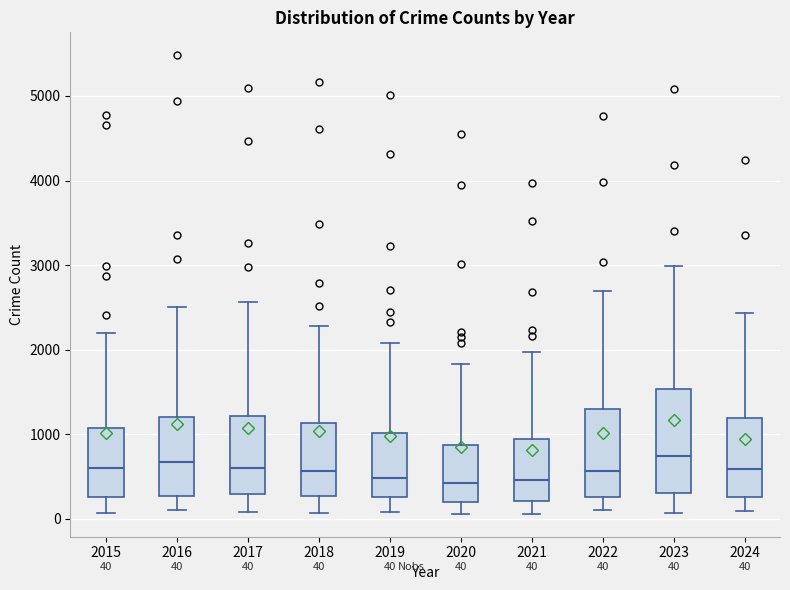

Which box is the tallest, from its lower edge to its upper edge?

2023